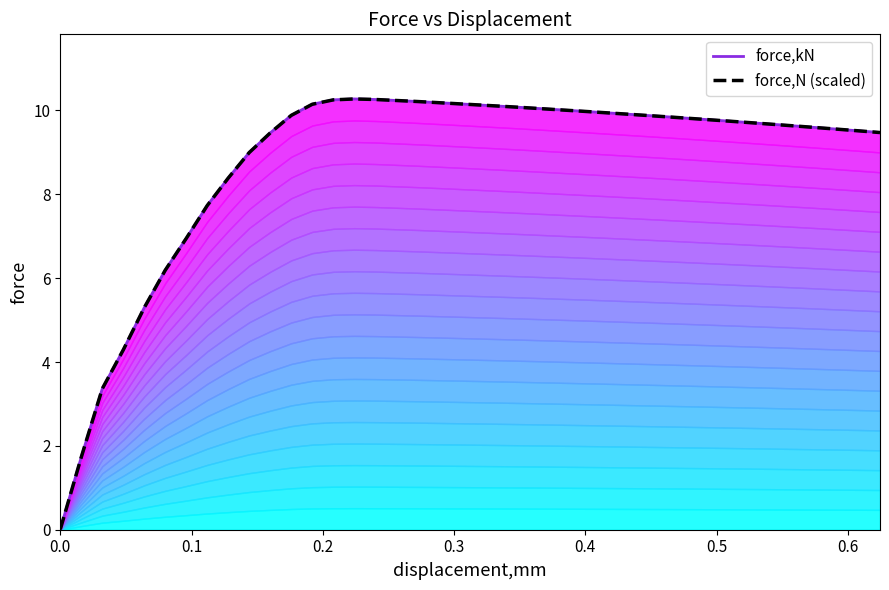

What is the label of the 6th point from the left?

0.5